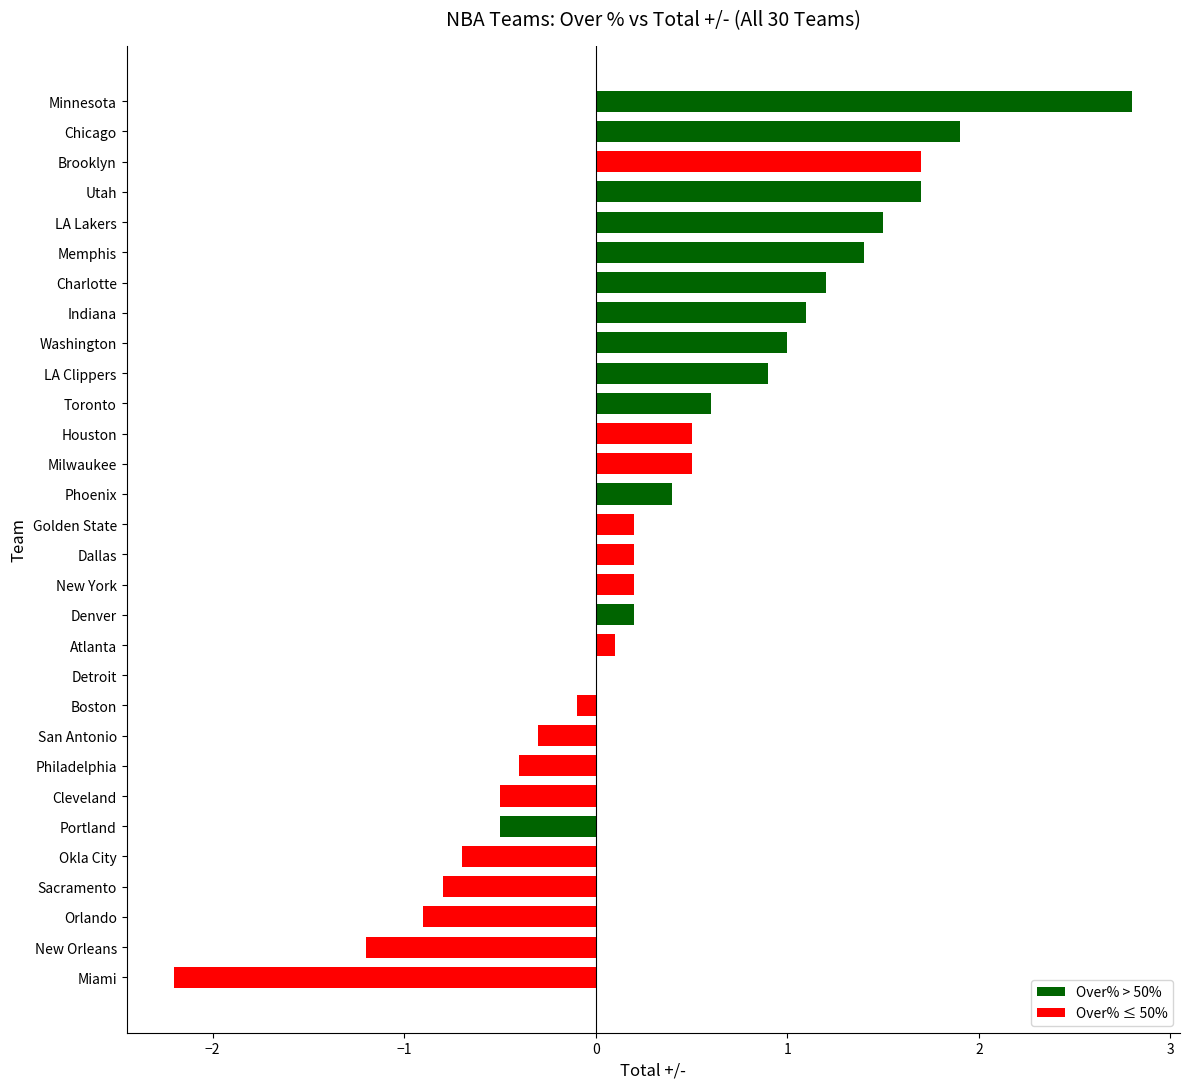

Count the number of categories in the chart.

30